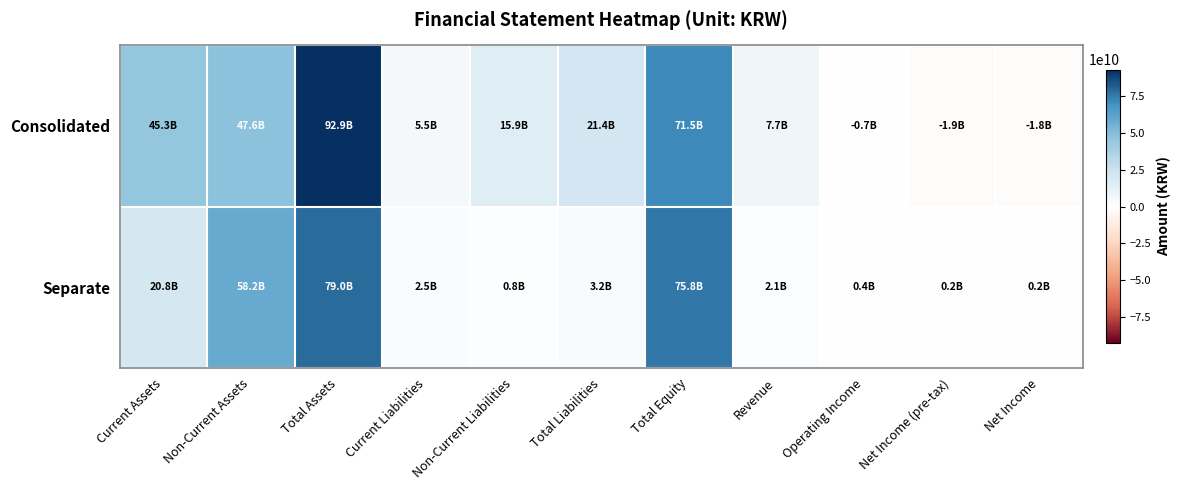

Reading left to right, extract all data points from this chart.

Consolidated: Current Assets=45292501138	Non-Current Assets=47621180604	Total Assets=92913681742	Current Liabilities=5474802644	Non-Current Liabilities=15893505821	Total Liabilities=21368308465	Total Equity=71545373277	Revenue=7689096424	Operating Income=-710205842	Net Income (pre-tax)=-1877492741	Net Income=-1849147494
Separate: Current Assets=20800013384	Non-Current Assets=58172478772	Total Assets=78972492156	Current Liabilities=2467134930	Non-Current Liabilities=754492449	Total Liabilities=3221627379	Total Equity=75750864777	Revenue=2071402752	Operating Income=434759204	Net Income (pre-tax)=230005064	Net Income=240784257